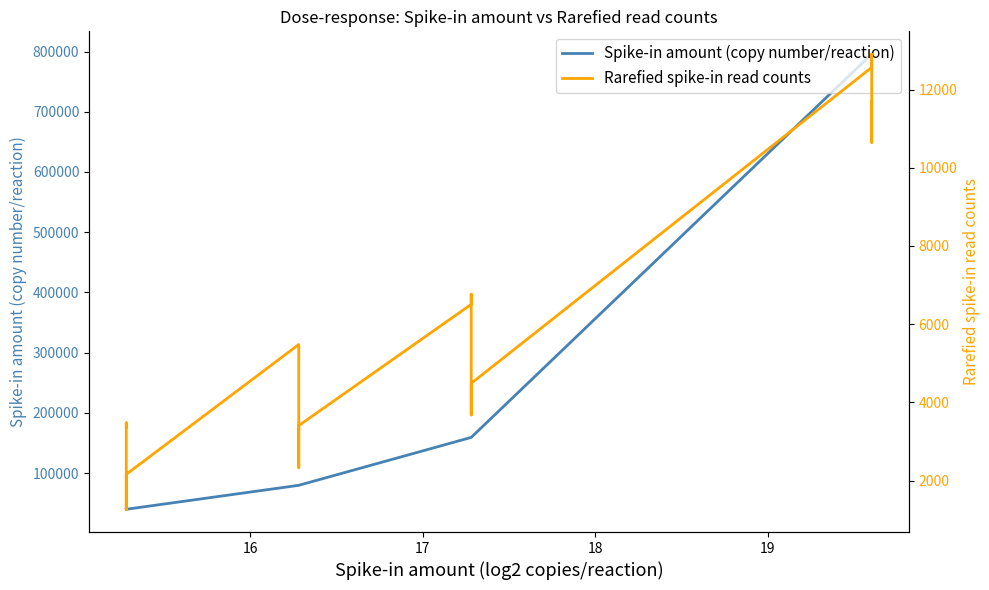

What are all the series names shown in the legend?

Spike-in amount (copy number/reaction), Rarefied spike-in read counts